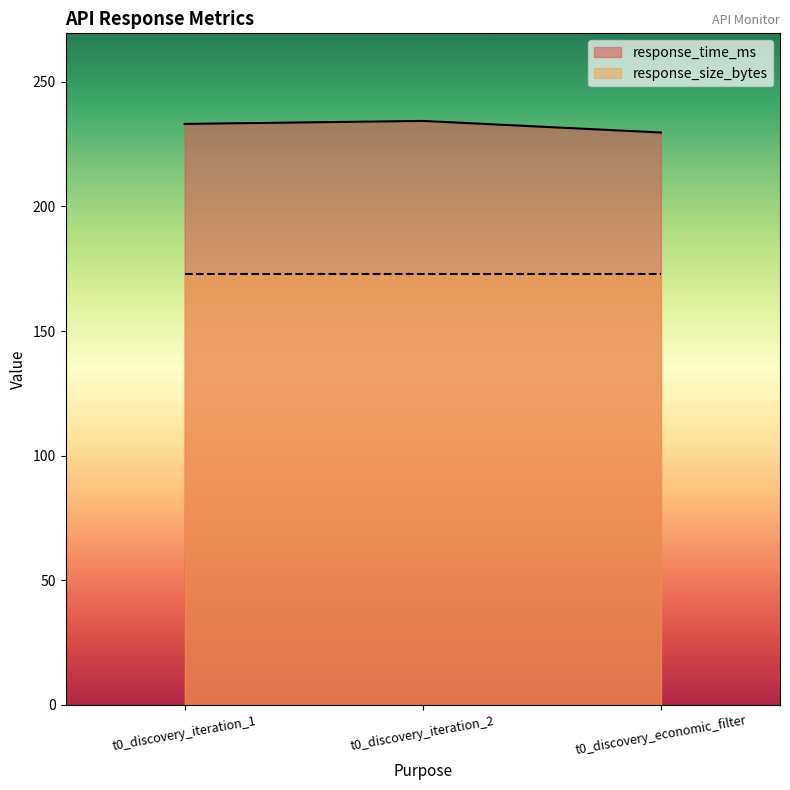

What is the label of the 1st point from the right?

t0_discovery_economic_filter